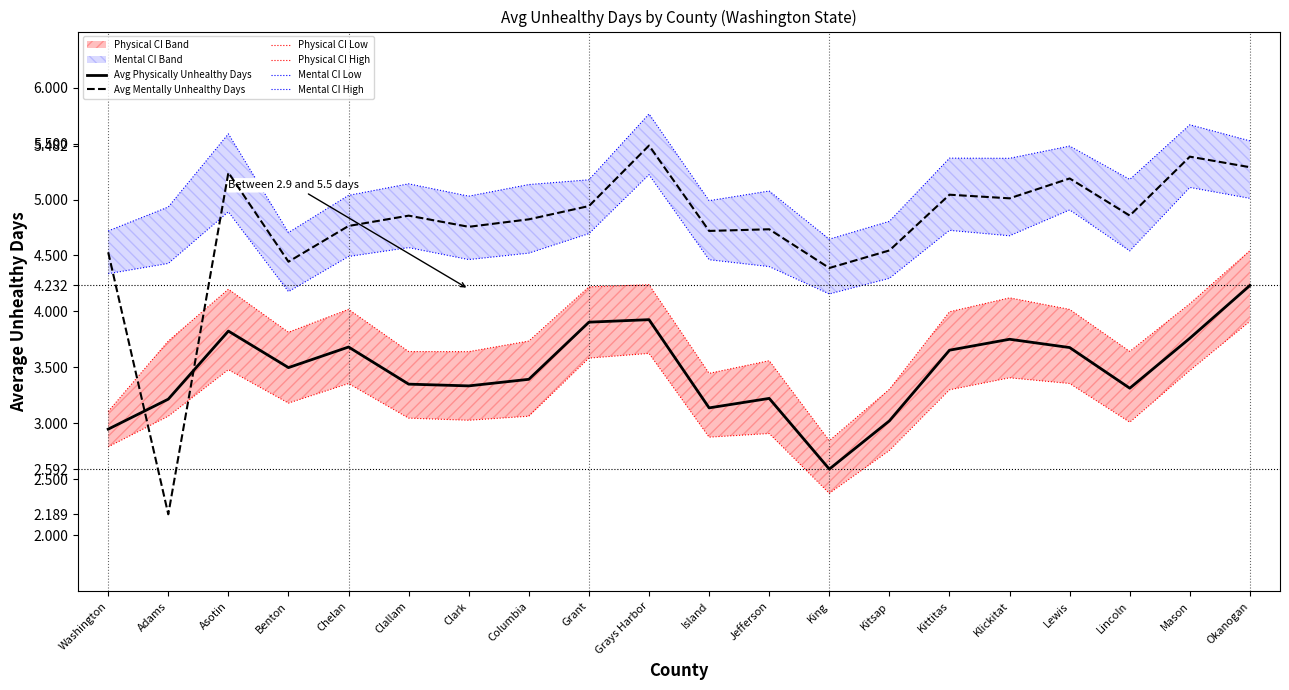

At how many categories does at least one series exceed 4?

20